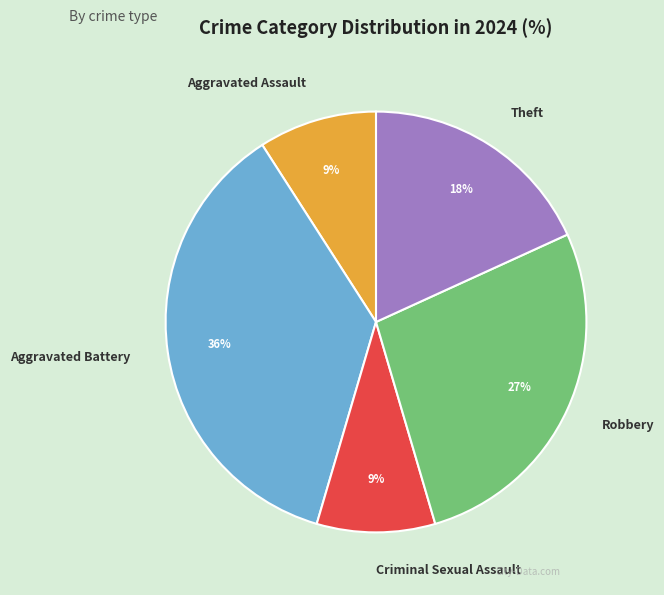

What percentage is the Robbery slice, to the nearest percent?

27%